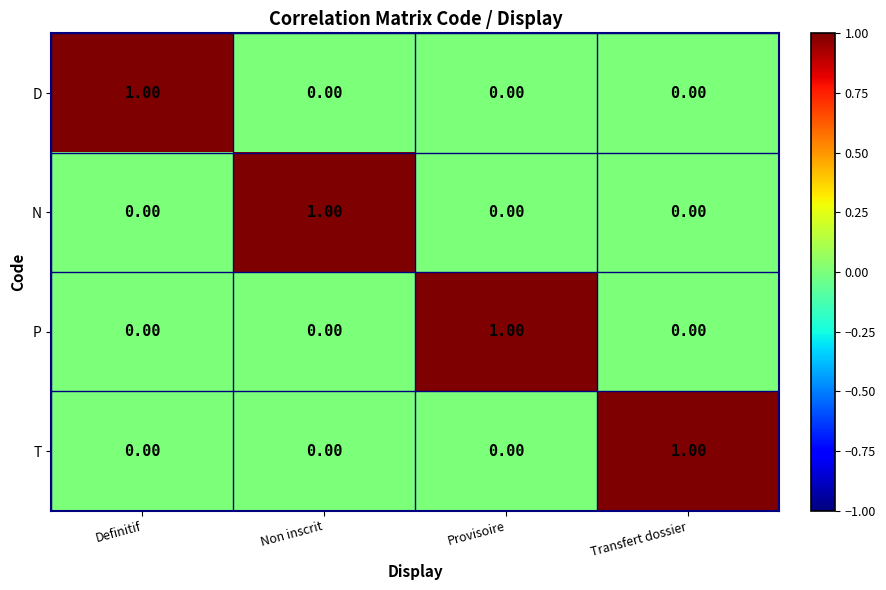

Which category has the highest value in the P series?

Provisoire